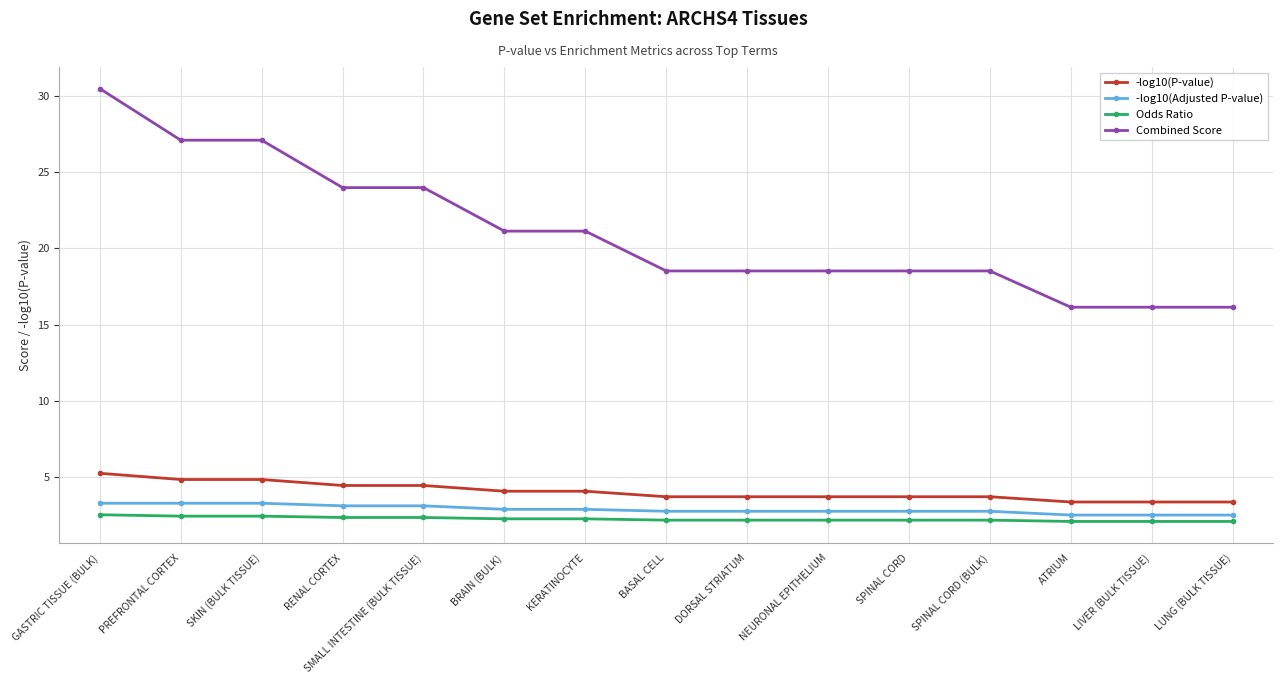

List the series in order of their peak value, highest first.

Combined Score, -log10(P-value), -log10(Adjusted P-value), Odds Ratio